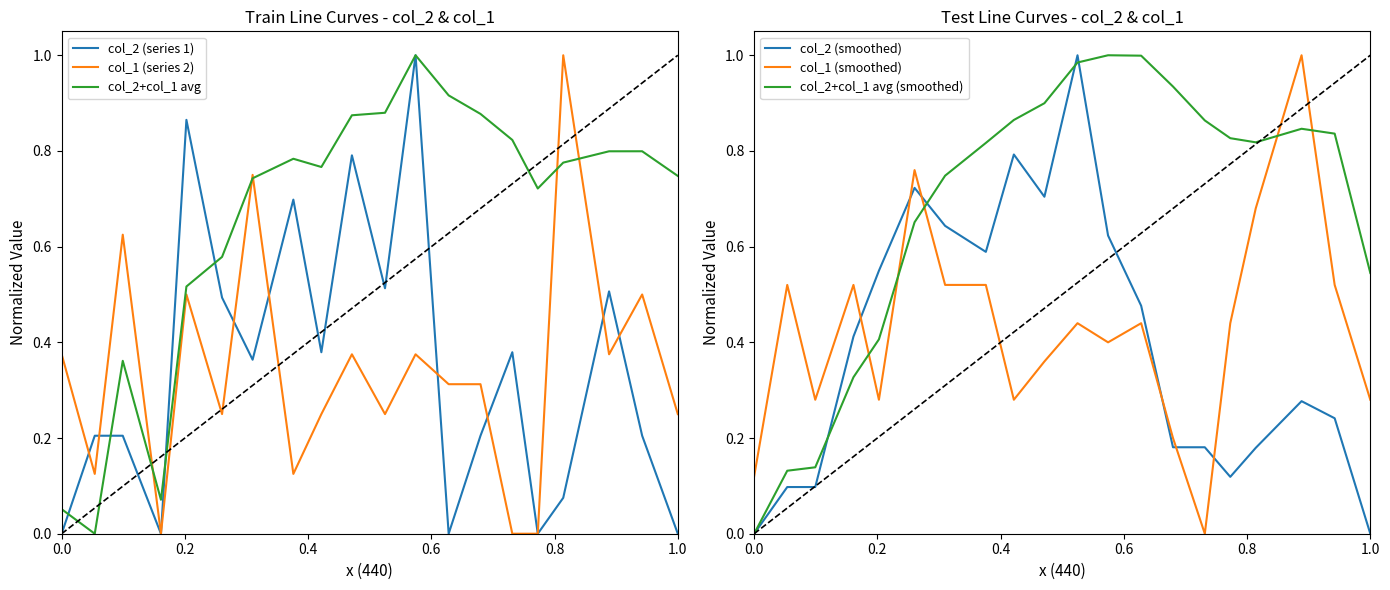

In col_1 (smoothed), how many points are higher than both neighbors (excluding endpoints)?

6